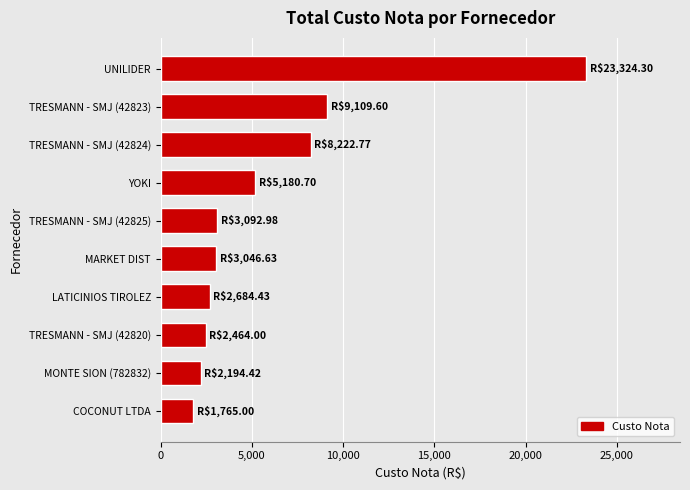

What is the difference between the maximum and minimum values?

21559.3